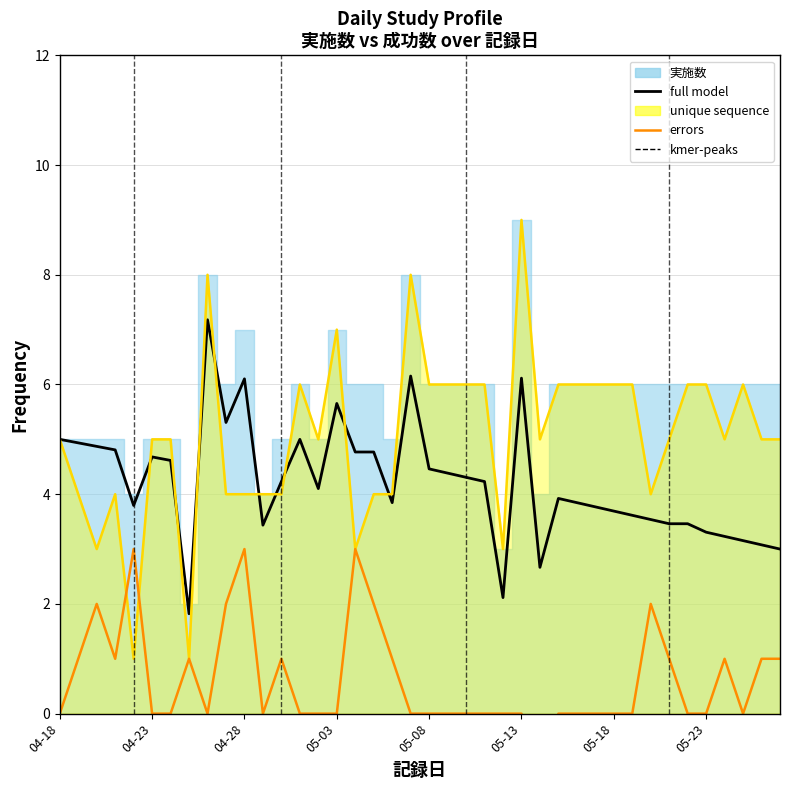

True or false: full model has a value of 4.8 at 17.

True